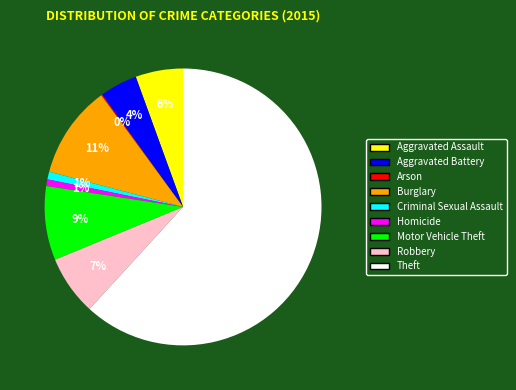

To the nearest percent, what is the average slice percentage?

11%